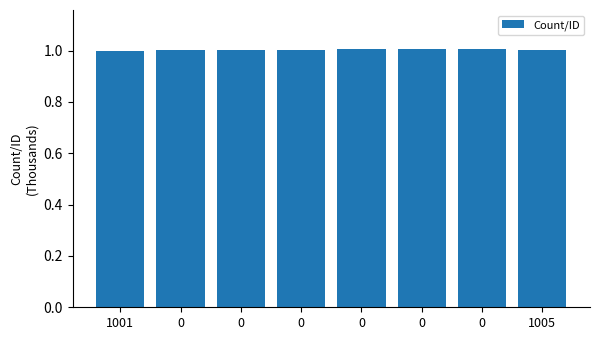

How many distinct data groups are displayed?

1